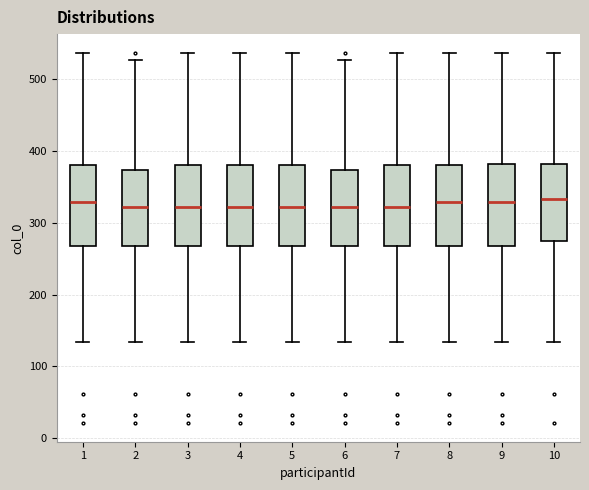

Reading left to right, transcribe this box plot: for each box, give where its median line is, the range the box spans, and where its two whiskers end, as read against the y-axis. The values are not printed on the chart, so give them approximately, as read against the axis.

1: median 330, box 270 to 380, whiskers 130 to 540
2: median 320, box 270 to 370, whiskers 130 to 530
3: median 320, box 270 to 380, whiskers 130 to 540
4: median 320, box 270 to 380, whiskers 130 to 540
5: median 320, box 270 to 380, whiskers 130 to 540
6: median 320, box 270 to 370, whiskers 130 to 530
7: median 320, box 270 to 380, whiskers 130 to 540
8: median 330, box 270 to 380, whiskers 130 to 540
9: median 330, box 270 to 380, whiskers 130 to 540
10: median 330, box 270 to 380, whiskers 130 to 540